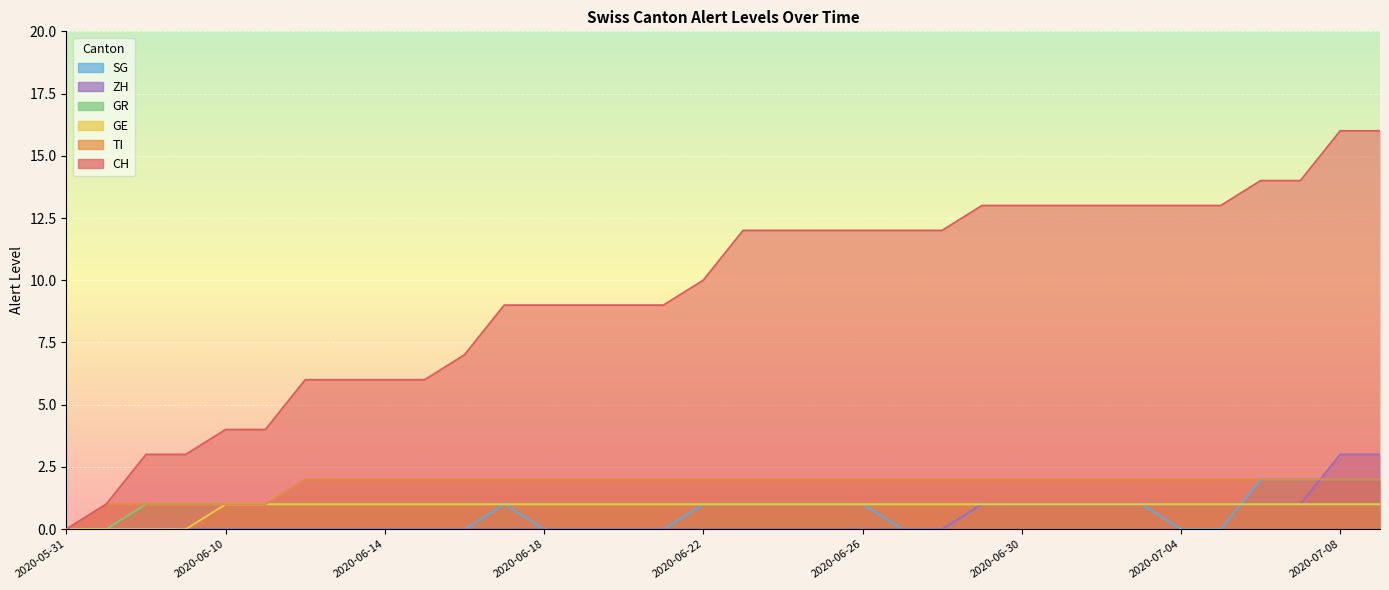

Read the GE value at 2020-06-19.

1